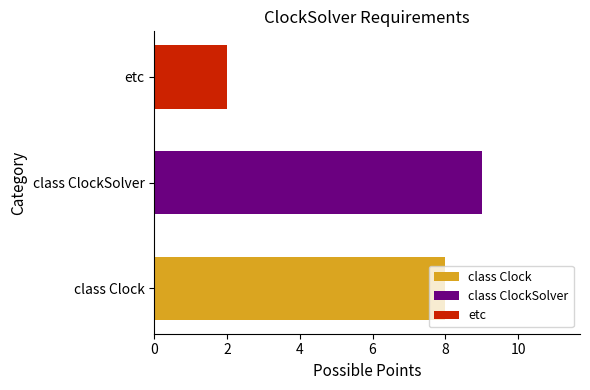

List the labels in order of class ClockSolver value, smallest first.

class ClockSolver